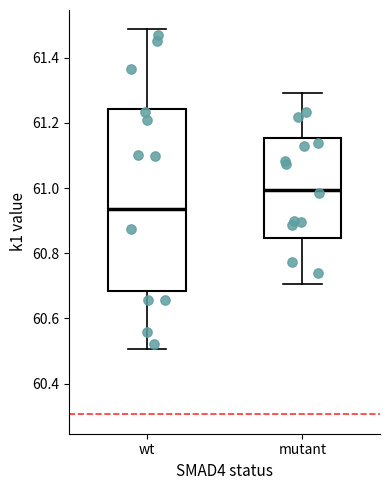

Reading left to right, read every box against the y-axis: the position of its median line, the range the box covers, and the ends of its whiskers. The values are not printed on the chart, so give them approximately, as read against the axis.

wt: median 60.94, box 60.68 to 61.24, whiskers 60.50 to 61.48
mutant: median 61.00, box 60.84 to 61.16, whiskers 60.70 to 61.30